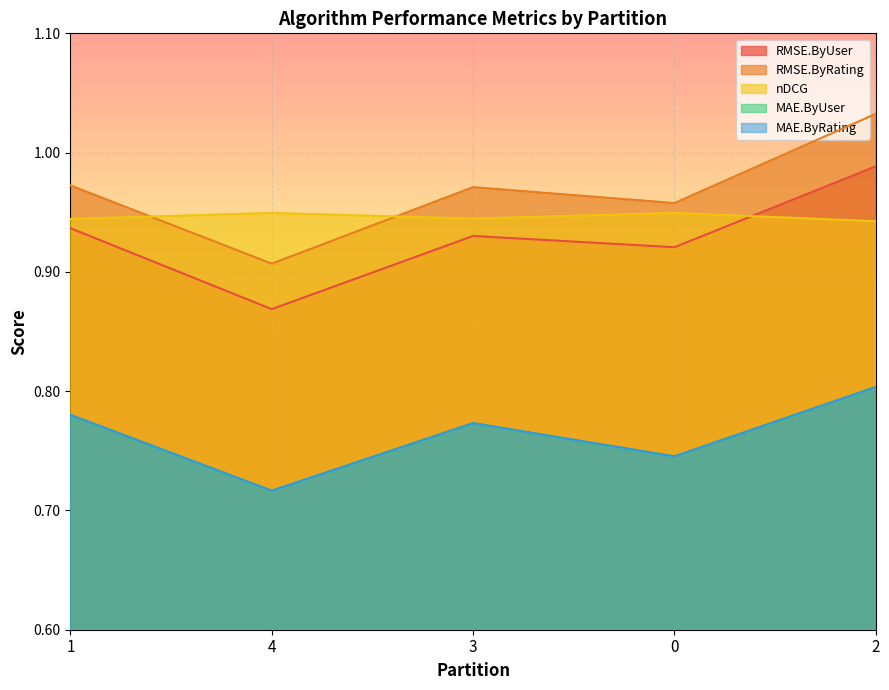

The RMSE.ByUser series shows 1.4 at 0. True or false?

False